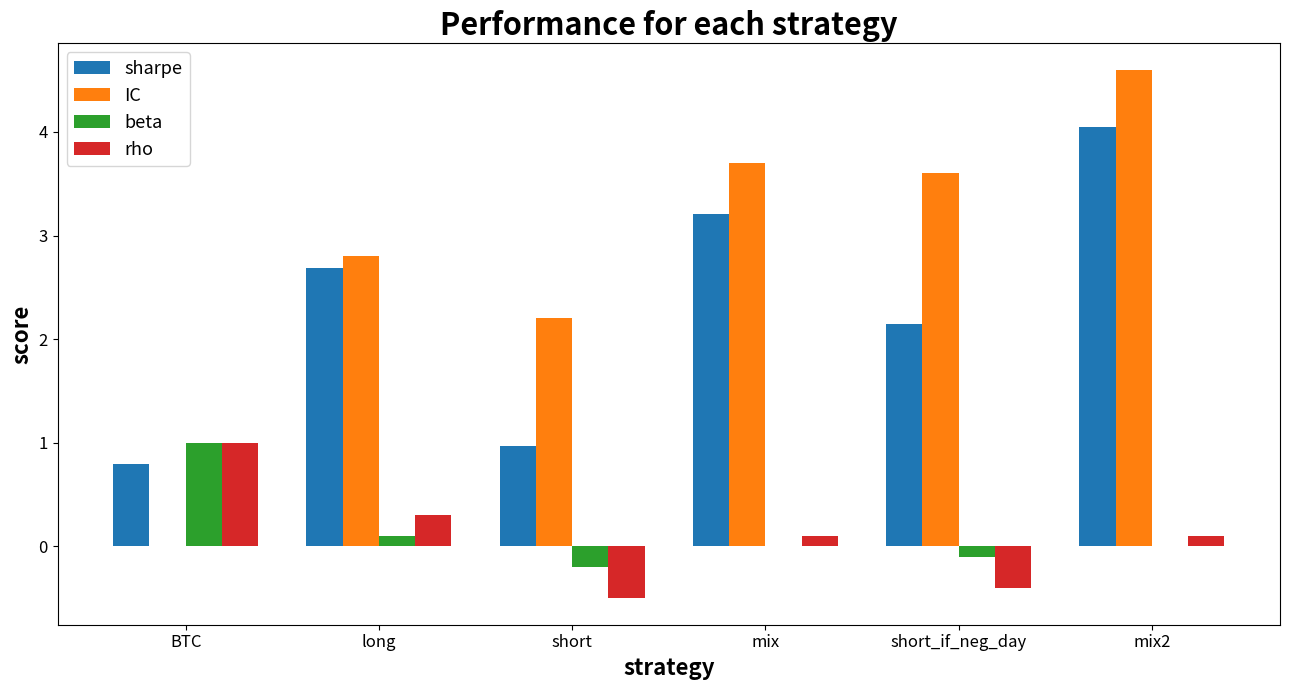

Is it true that IC equals -2.3 at BTC?

False